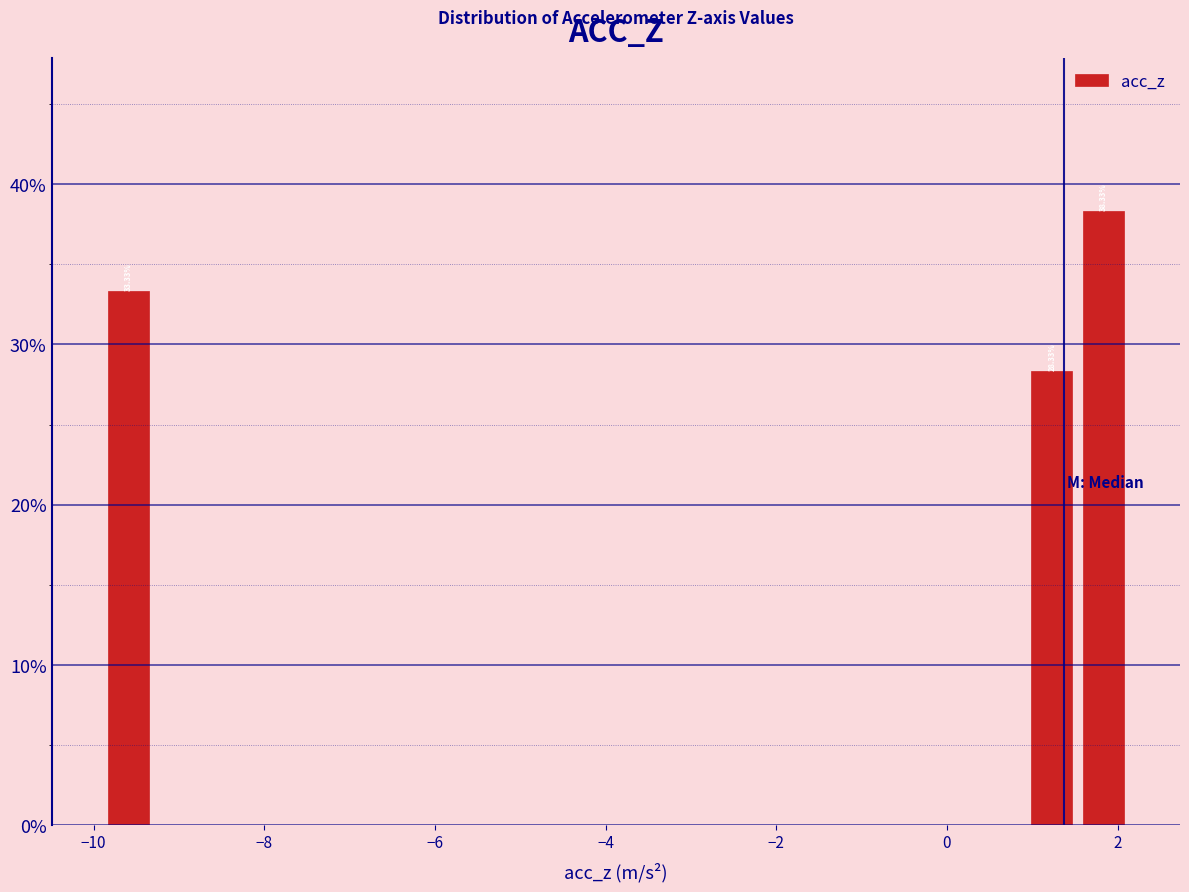

Around what value on the x-axis is the tallest bar? Give the approximate position of its centre, as read against the axis.

1.8